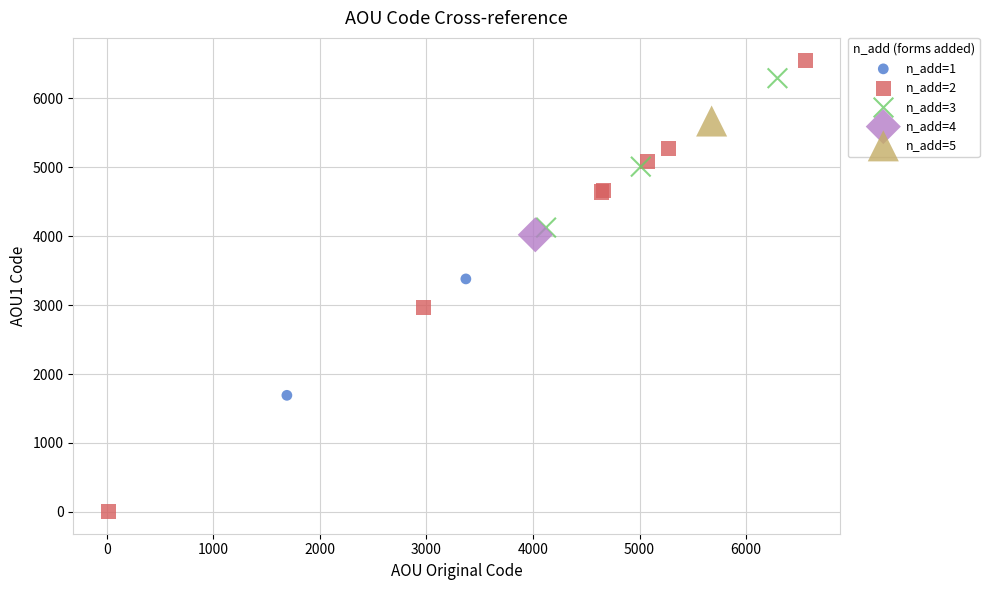

Which series contains the lowest Y value?

n_add=2